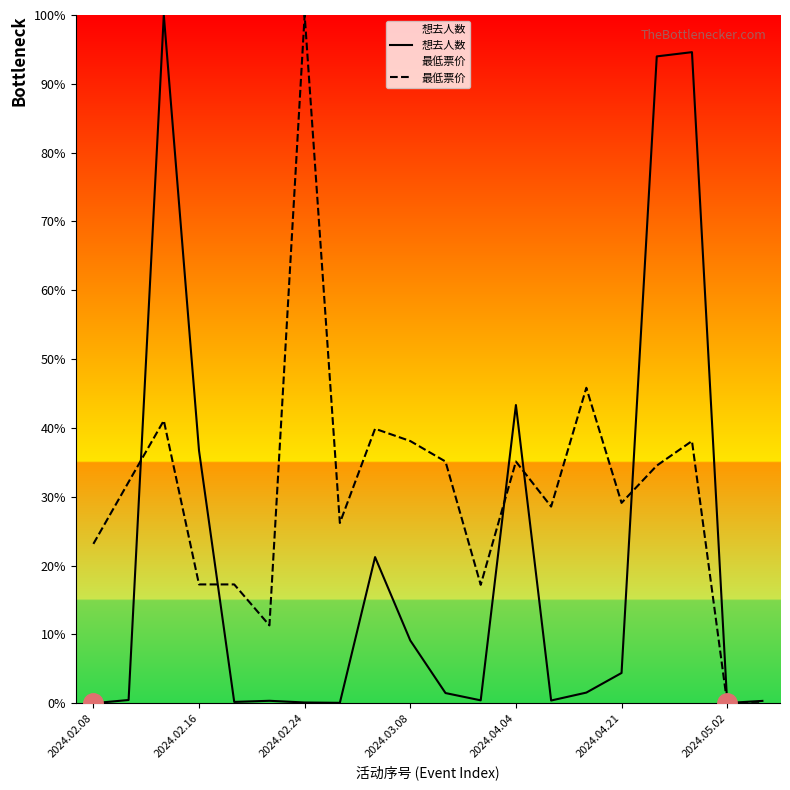

What is the total value across all series at 2024.02.24?

100.1